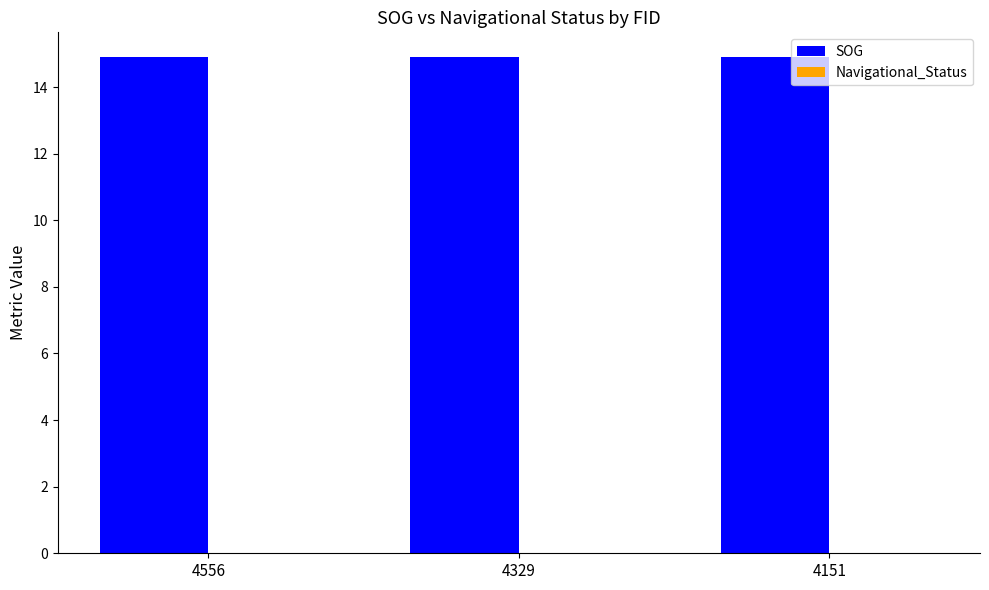

What is the maximum value shown in the chart?

14.9